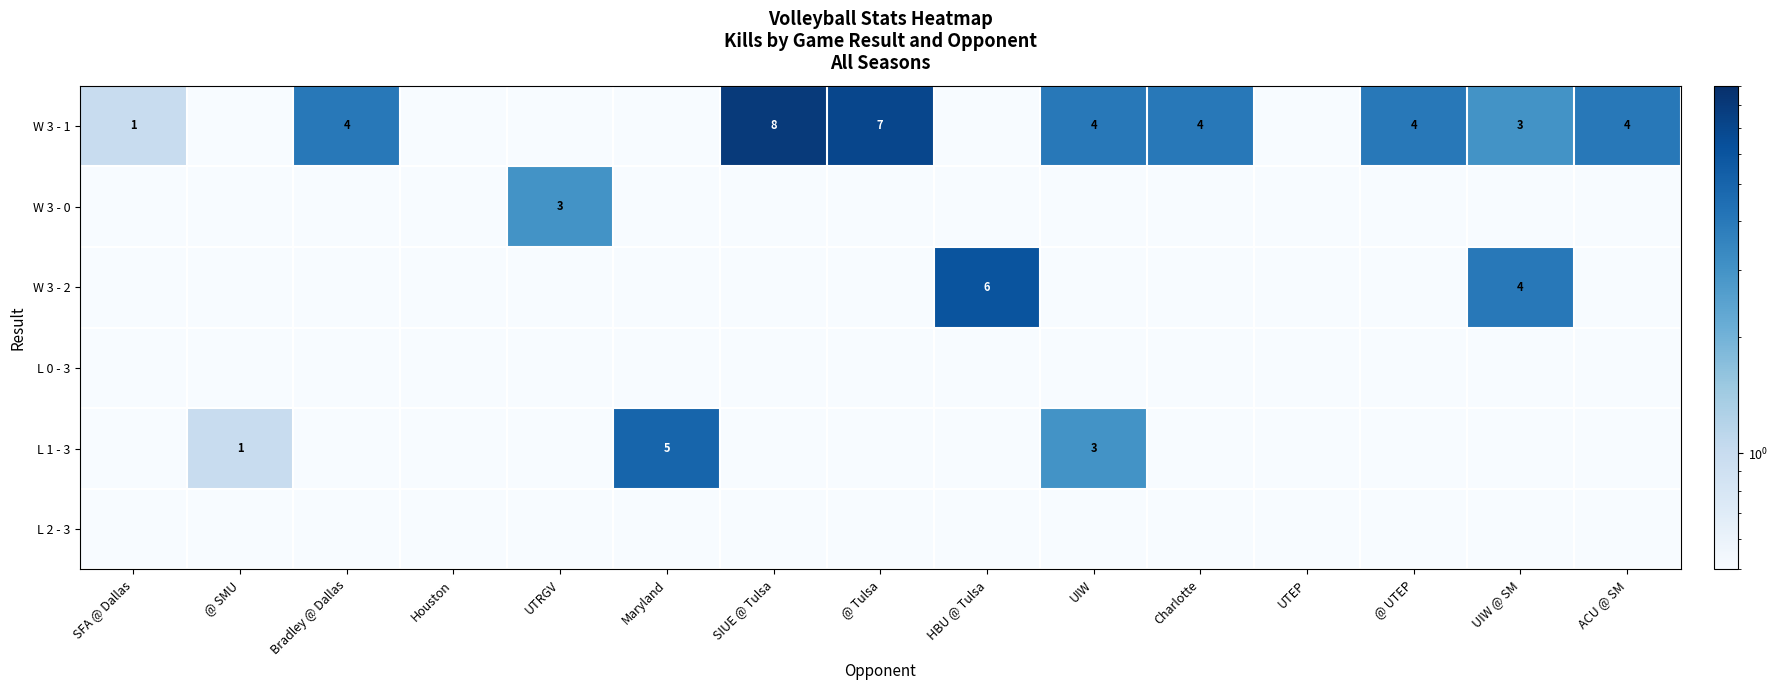

How many series are shown in this chart?

6